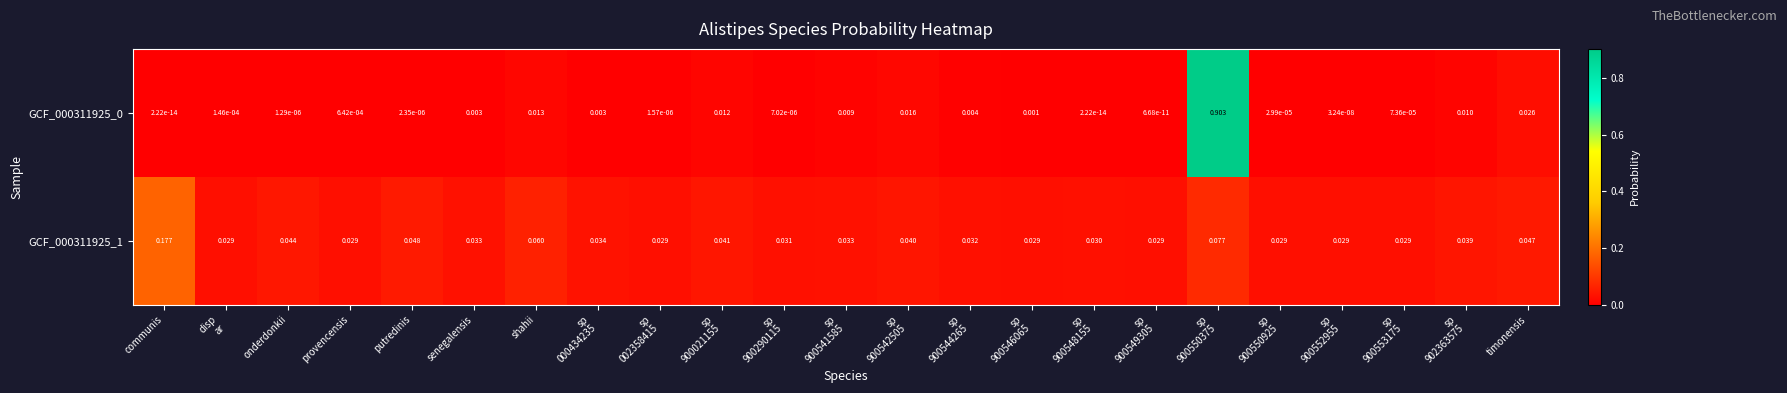

Which series changed the most between putredinis and shahii?

GCF_000311925_1